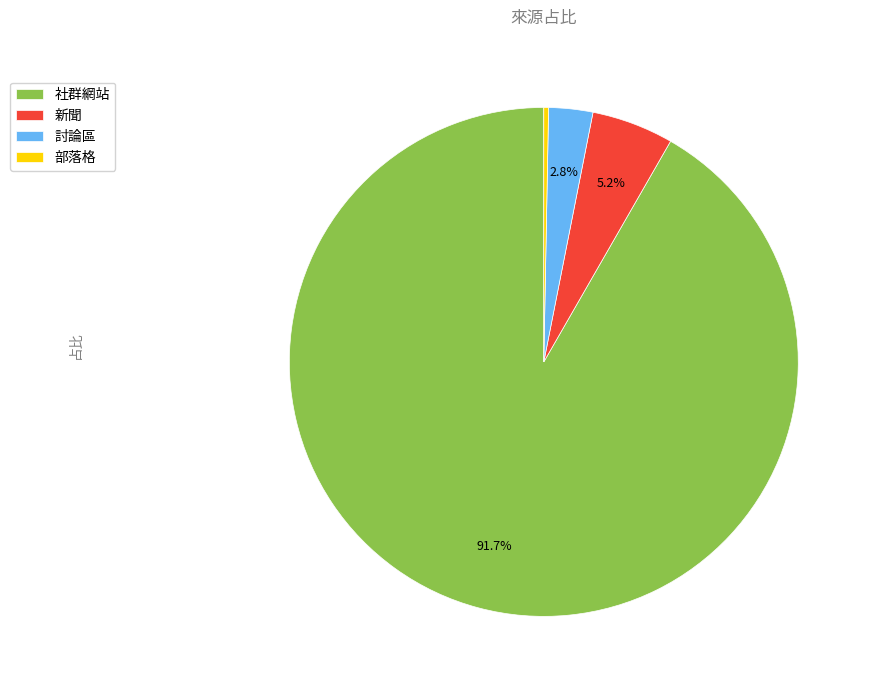

Between 社群網站 and 新聞, which is larger?

社群網站